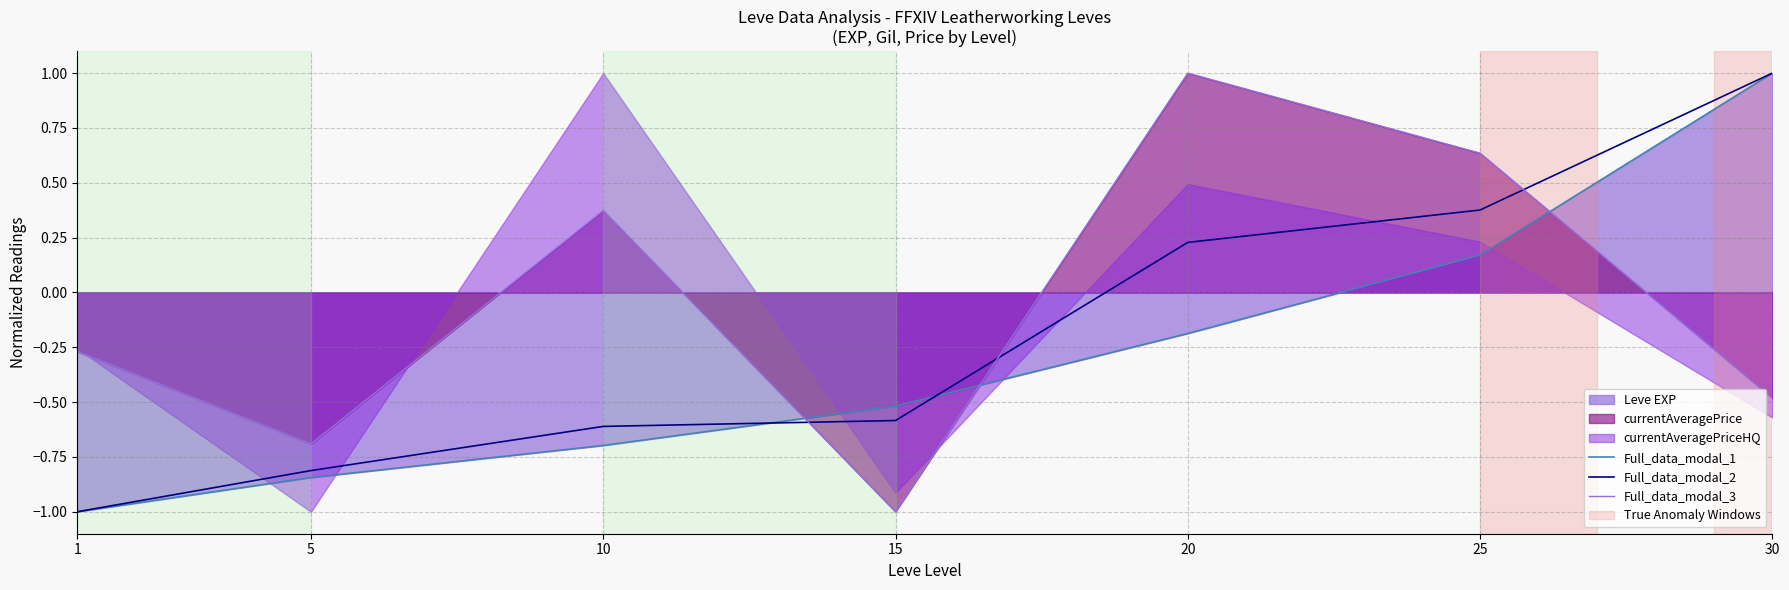

Rank the series by their average value, from lowest to highest.

Full_data_modal_1, Full_data_modal_2, Full_data_modal_3